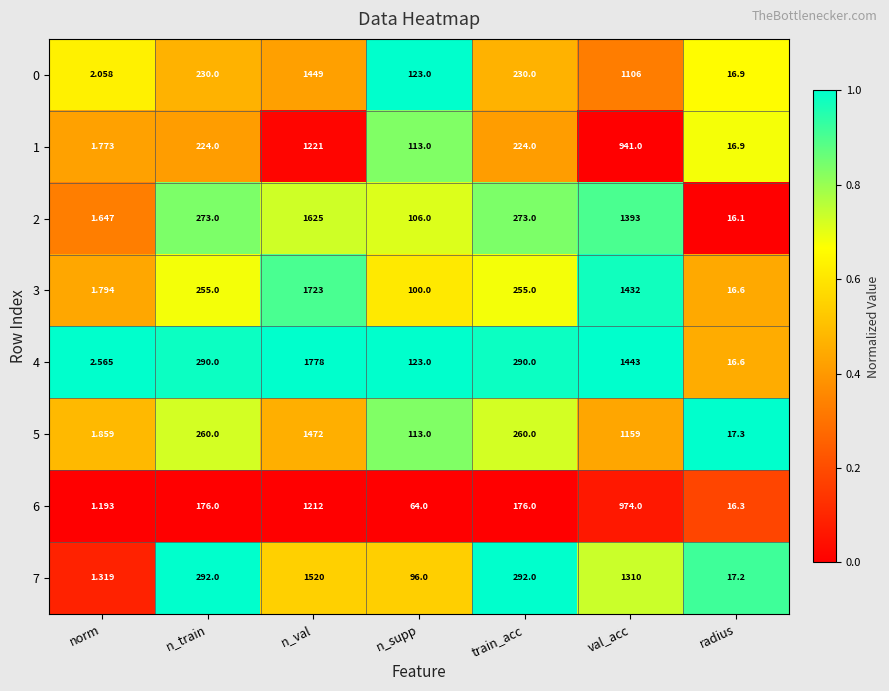

Rank the series by their maximum value, from lowest to highest.

6, 1, 0, 5, 7, 2, 3, 4